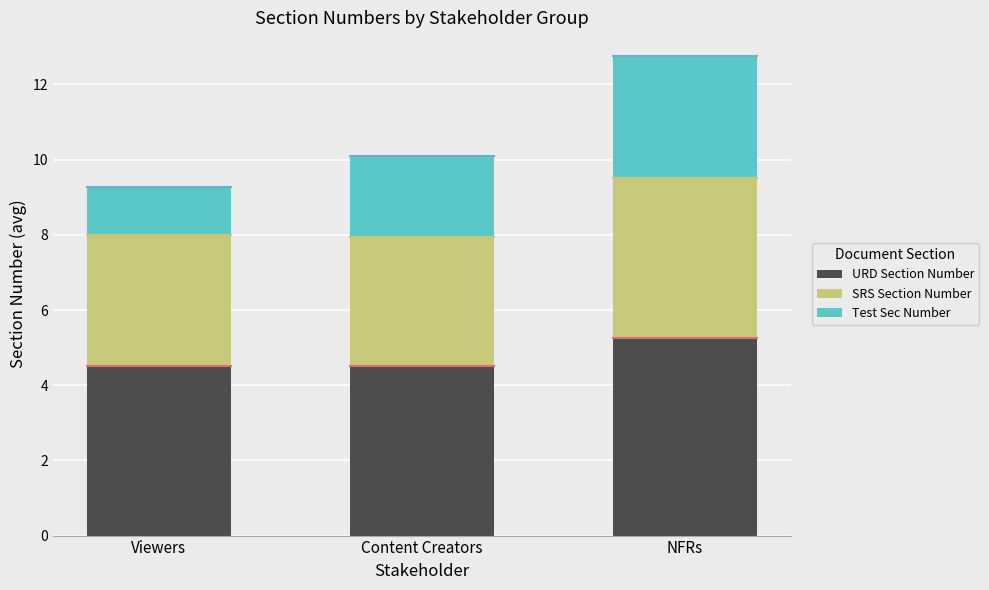

At which category is the sum across all series the highest?

NFRs